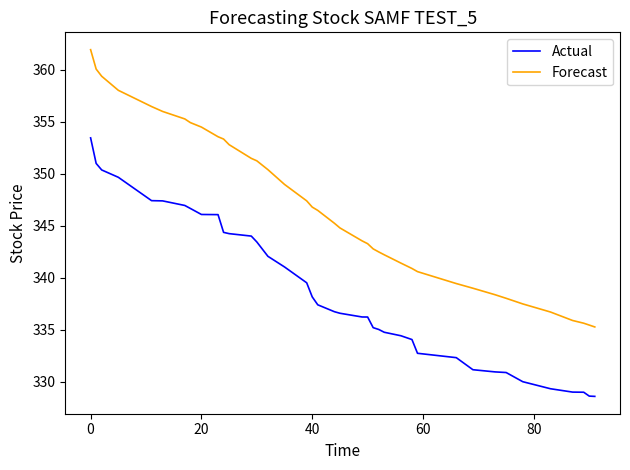

List the series in order of their overall mean, lowest first.

Actual, Forecast